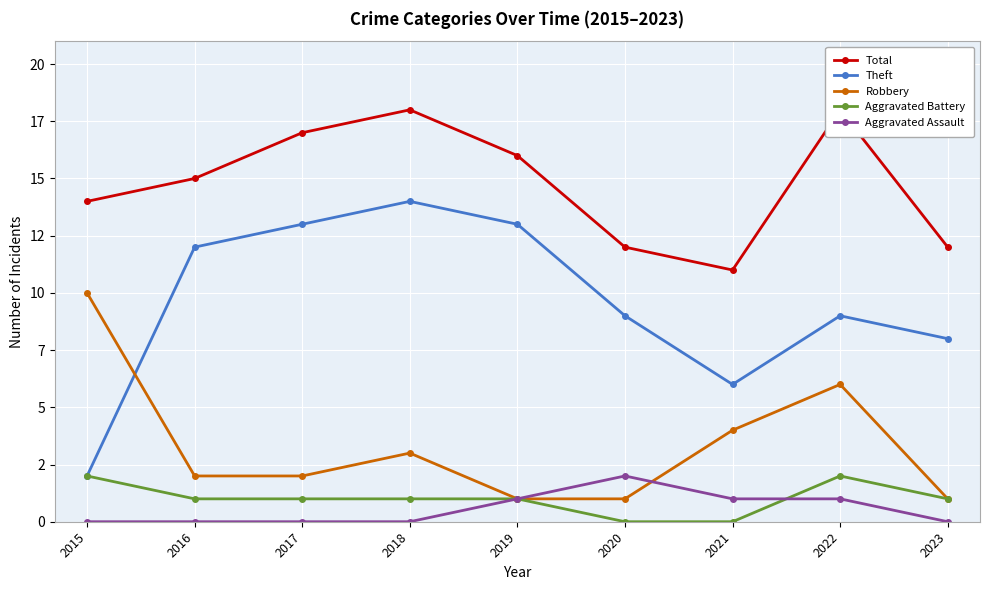

True or false: Theft has a value of 22 at 2016.

False